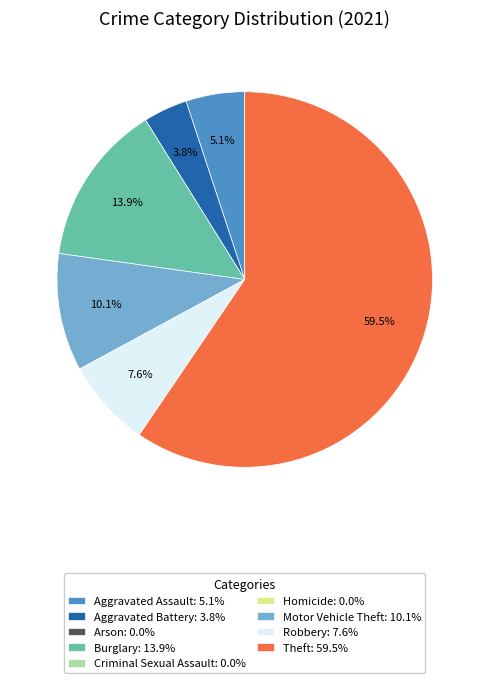

Is there a majority slice in this chart?

Yes